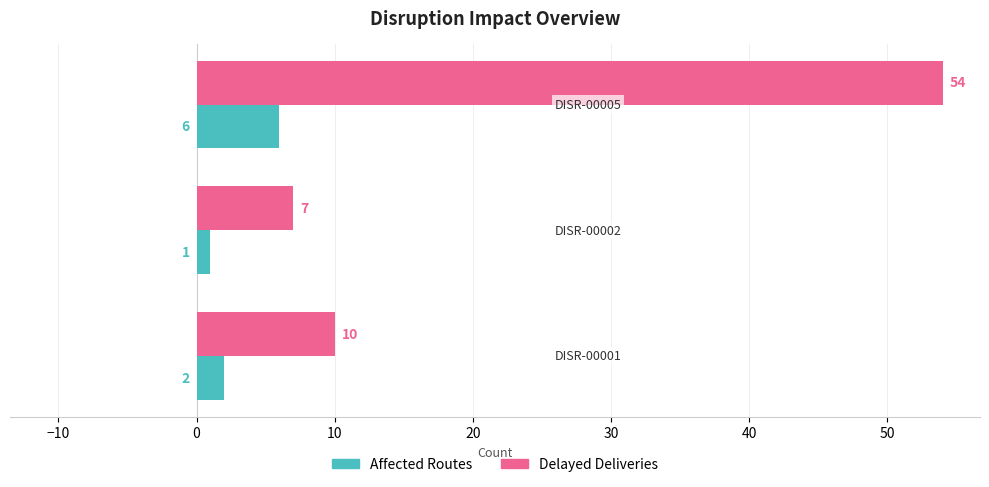

List the series in order of their peak value, highest first.

Delayed Deliveries, Affected Routes